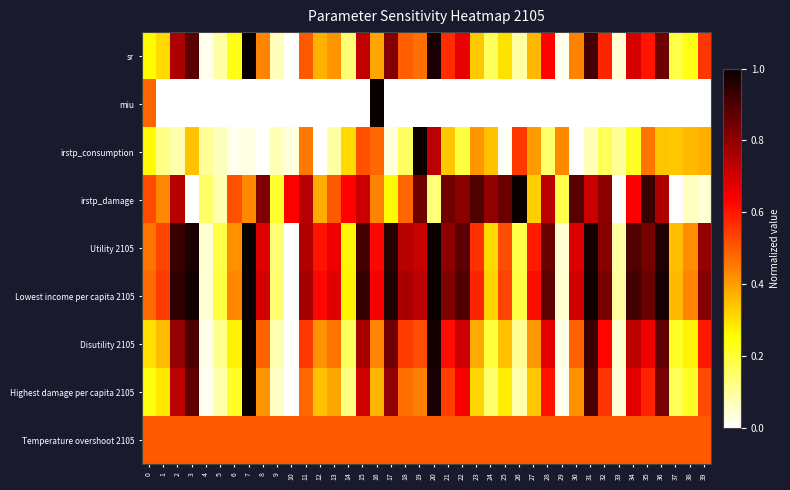

What is the total value across all series at 5?

1.3